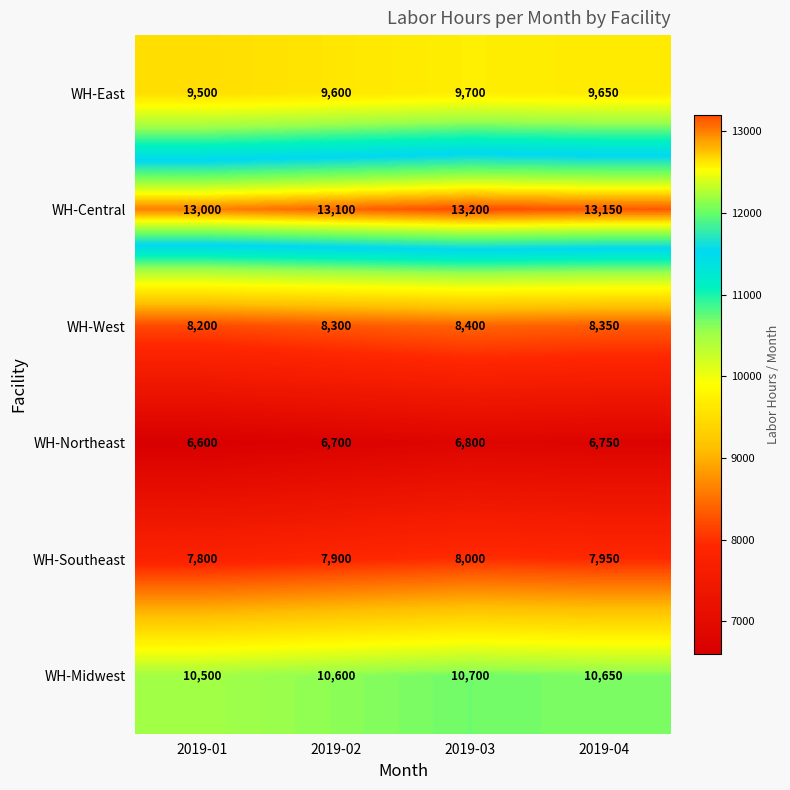

What is the difference between the maximum and minimum values in the WH-Central series?

200